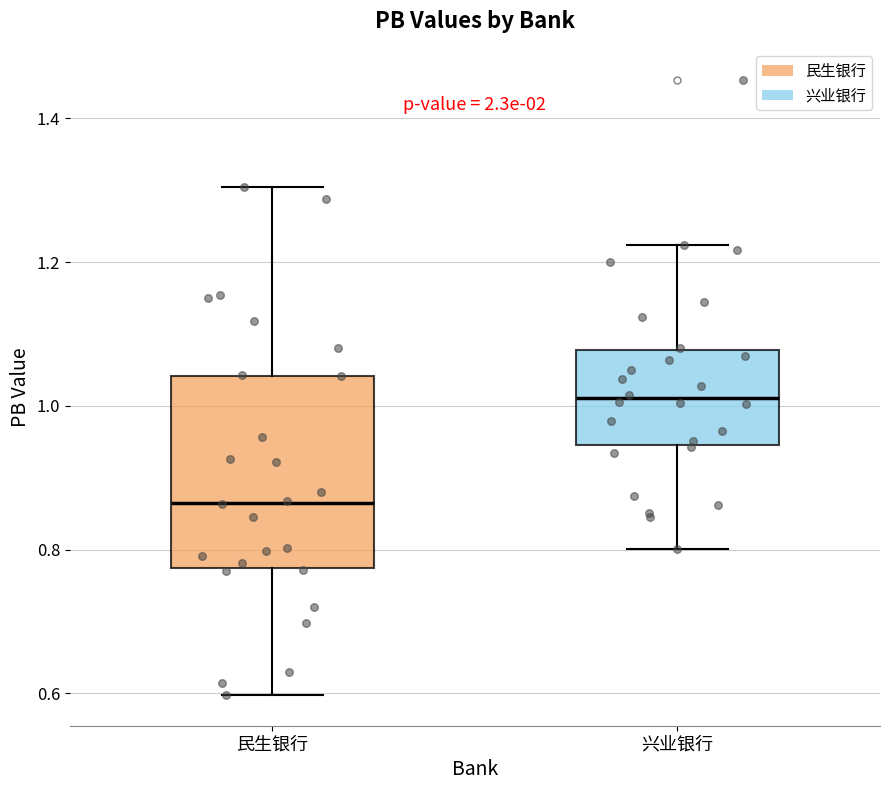

Reading left to right, read every box against the y-axis: the position of its median line, the range the box covers, and the ends of its whiskers. The values are not printed on the chart, so give them approximately, as read against the axis.

民生银行: median 0.86, box 0.78 to 1.04, whiskers 0.60 to 1.30
兴业银行: median 1.02, box 0.94 to 1.08, whiskers 0.80 to 1.22